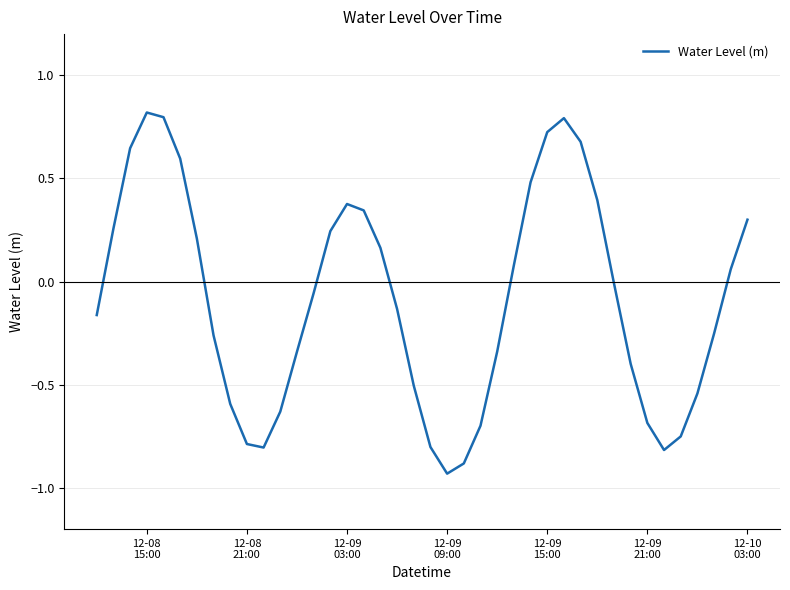

What is the greatest value displayed?

0.8